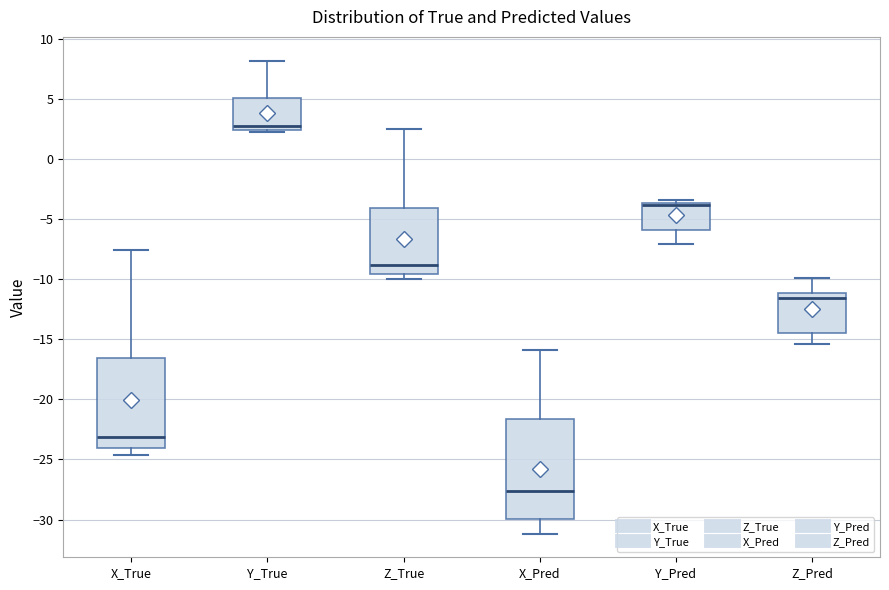

Reading left to right, read every box against the y-axis: the position of its median line, the range the box covers, and the ends of its whiskers. The values are not printed on the chart, so give them approximately, as read against the axis.

X_True: median -23.0, box -24.0 to -16.5, whiskers -24.5 to -7.5
Y_True: median 3.0, box 2.5 to 5.0, whiskers 2.0 to 8.0
Z_True: median -9.0, box -9.5 to -4.0, whiskers -10.0 to 2.5
X_Pred: median -27.5, box -30.0 to -21.5, whiskers -31.0 to -16.0
Y_Pred: median -4.0 (drawn on the box's upper edge), box -6.0 to -3.5, whiskers -7.0 to -3.5 (just above the box's upper edge)
Z_Pred: median -11.5, box -14.5 to -11.0, whiskers -15.5 to -10.0